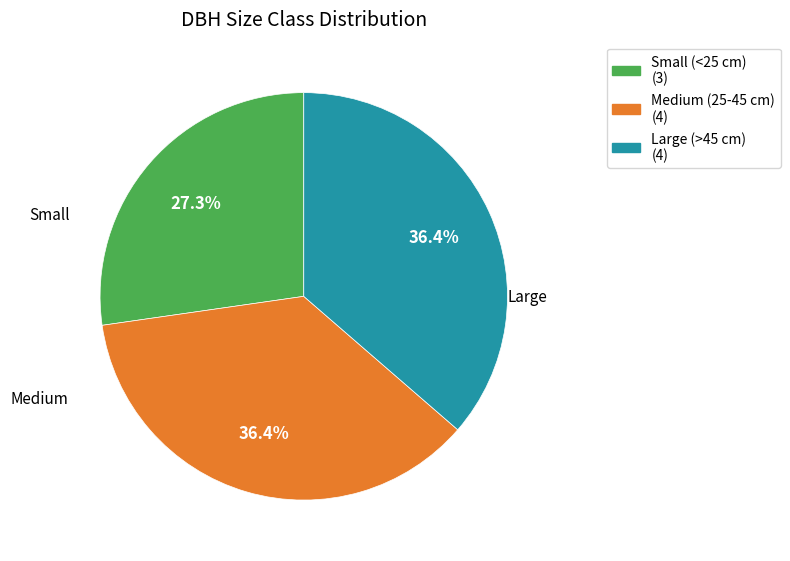

How many slices are in this pie chart?

3